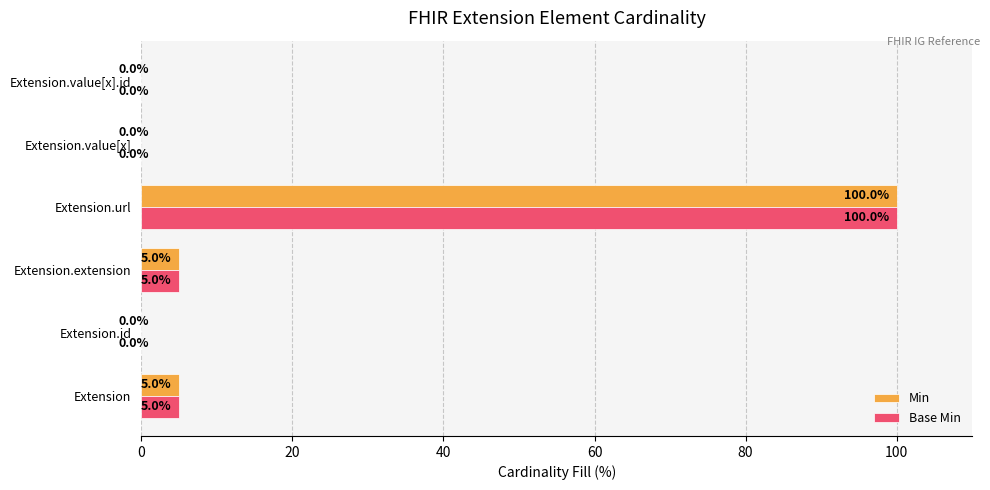

Is it true that Min equals 0 at Extension.value[x].id?

True